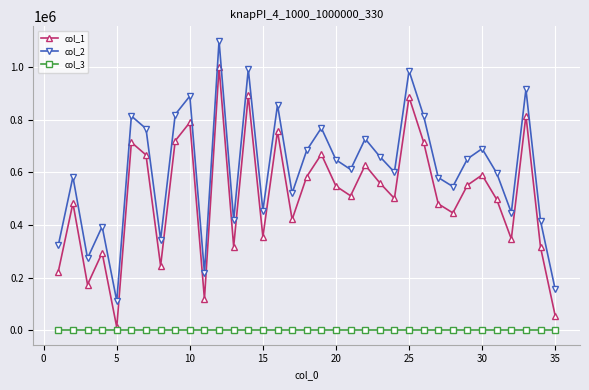

True or false: col_2 and col_1 cross at least once.

False